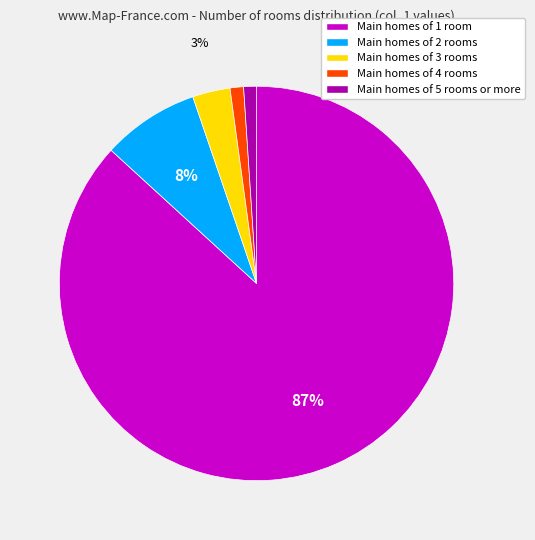

Is the sum of Main homes of 2 rooms and Main homes of 1 room greater than half?

Yes